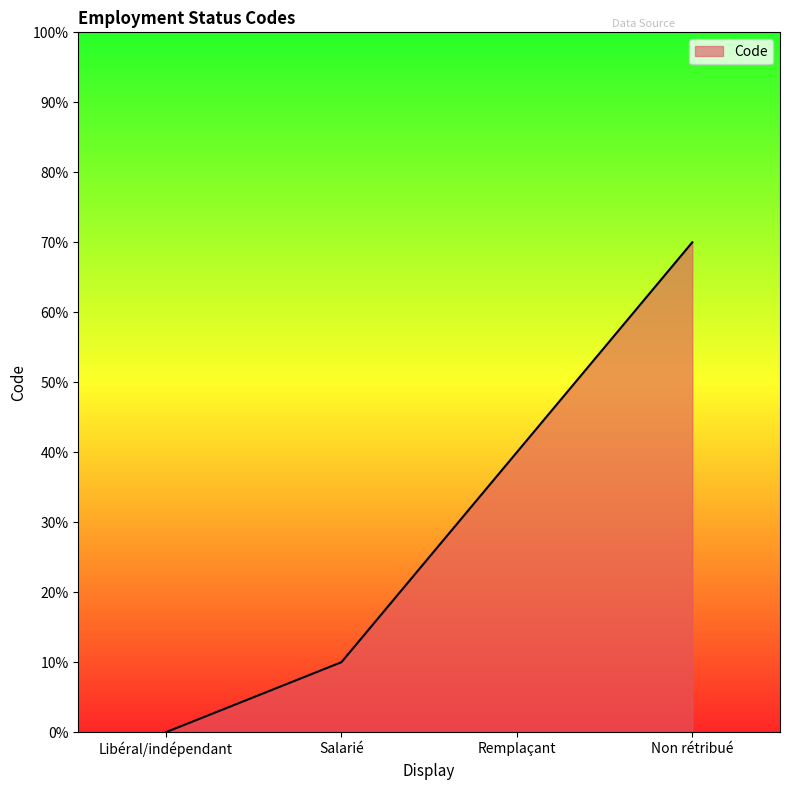

What position from the right is Salarié?

3